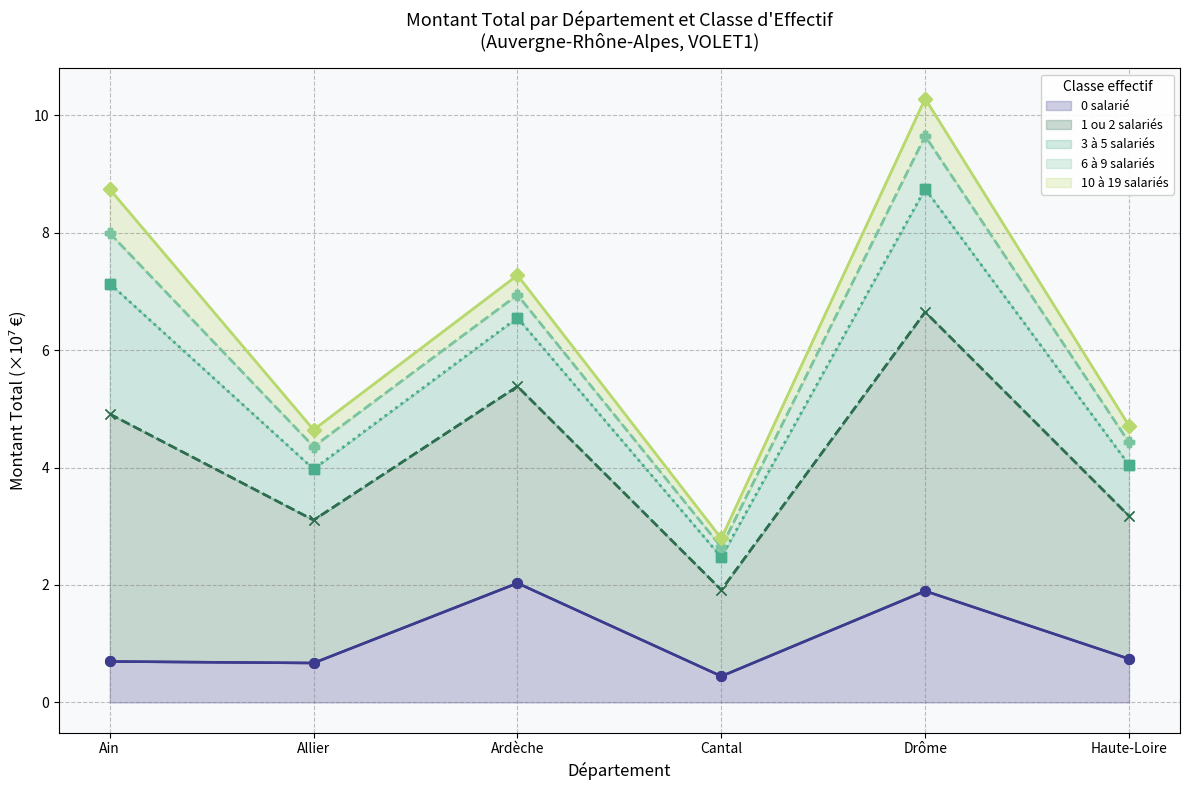

Which category has the lowest value in the 6 à 9 salariés series?

Cantal